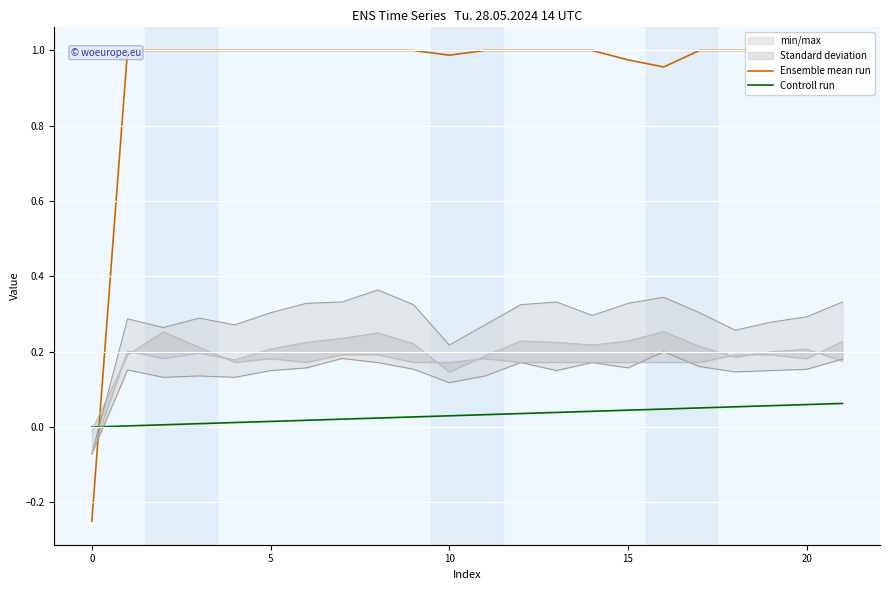

What is the sum of the Ensemble mean run values at 12 and 19?

2.0